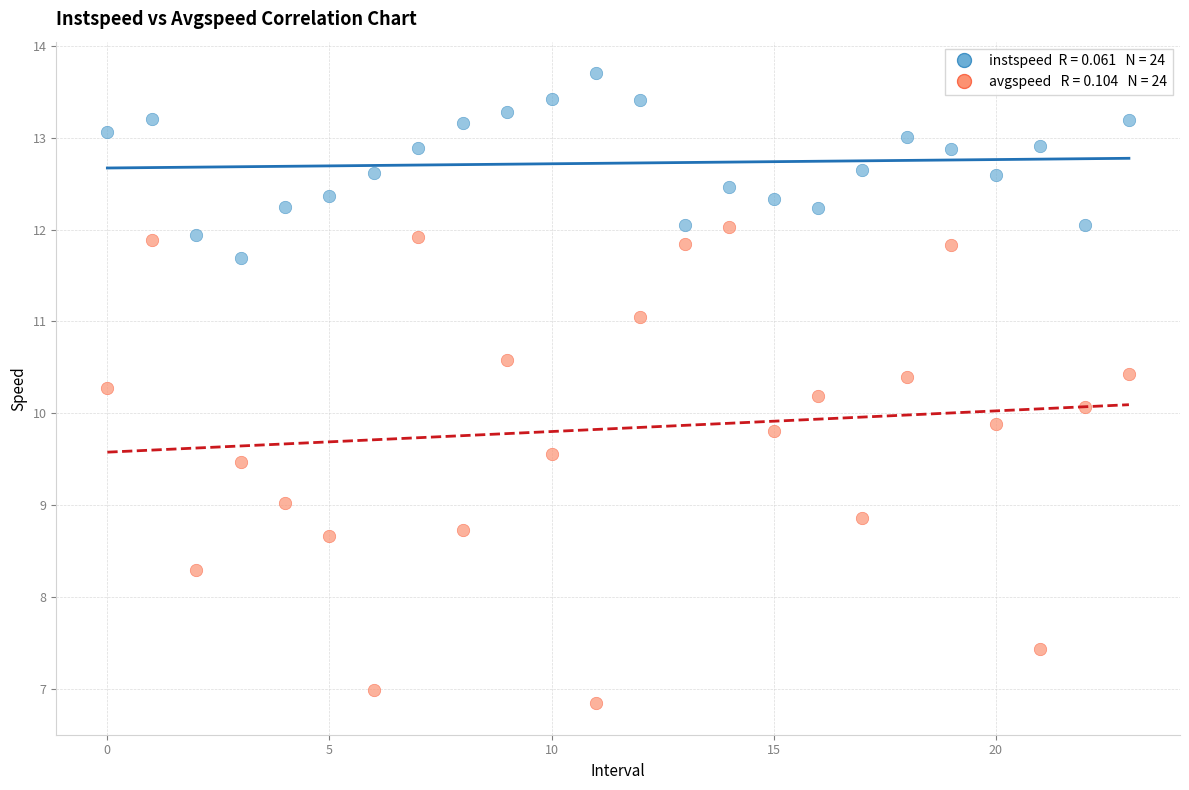

Across all data points, what is the range of Y values (max minus min)?

6.9